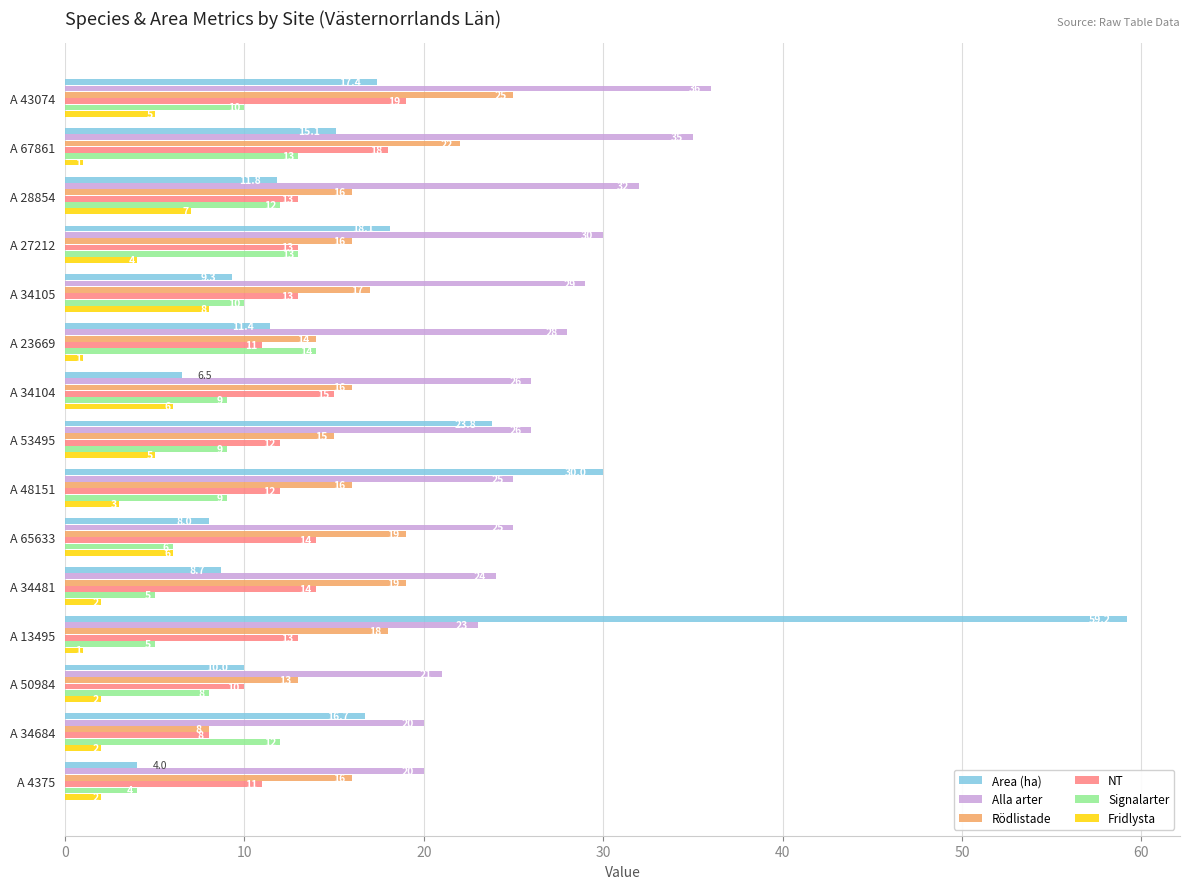

Which series has the widest spread of values?

Area (ha)